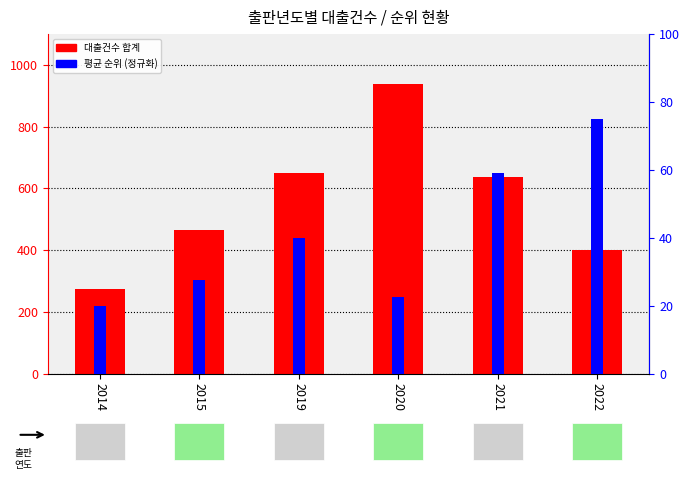

At 2014, list the series in order from smallest to largest.

평균 순위 (정규화), 대출건수 합계